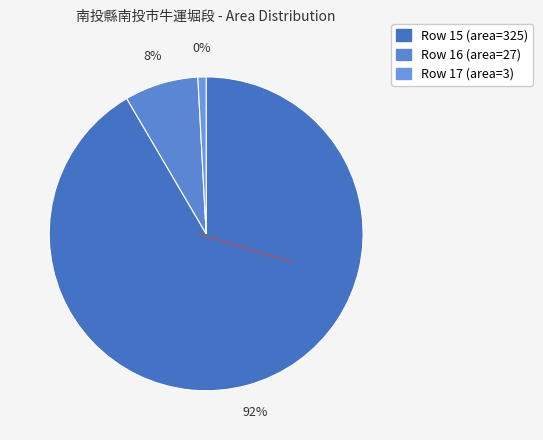

What is the total percentage of 17 and 16?

8.5%